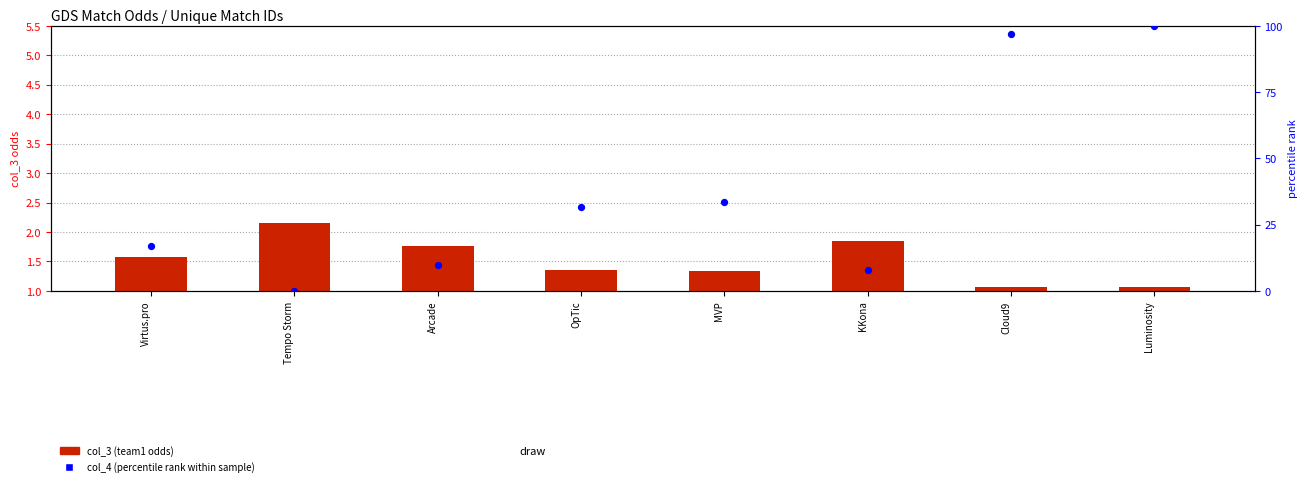

What is the total value across all series at Arcade?

11.5